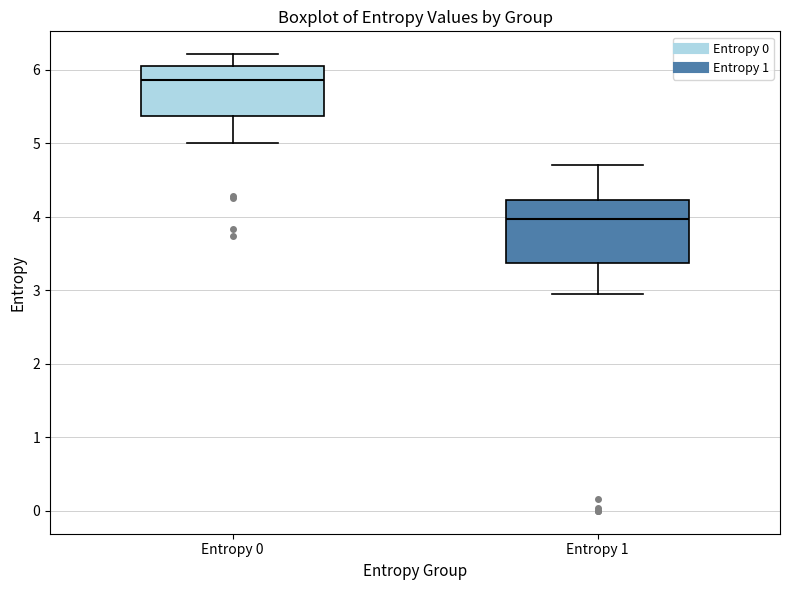

Which box has the highest median line?

Entropy 0